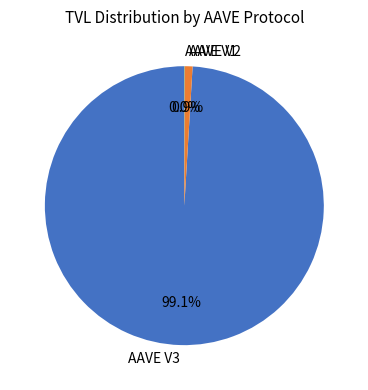

What portion of the pie excludes AAVE V3?

0.9%